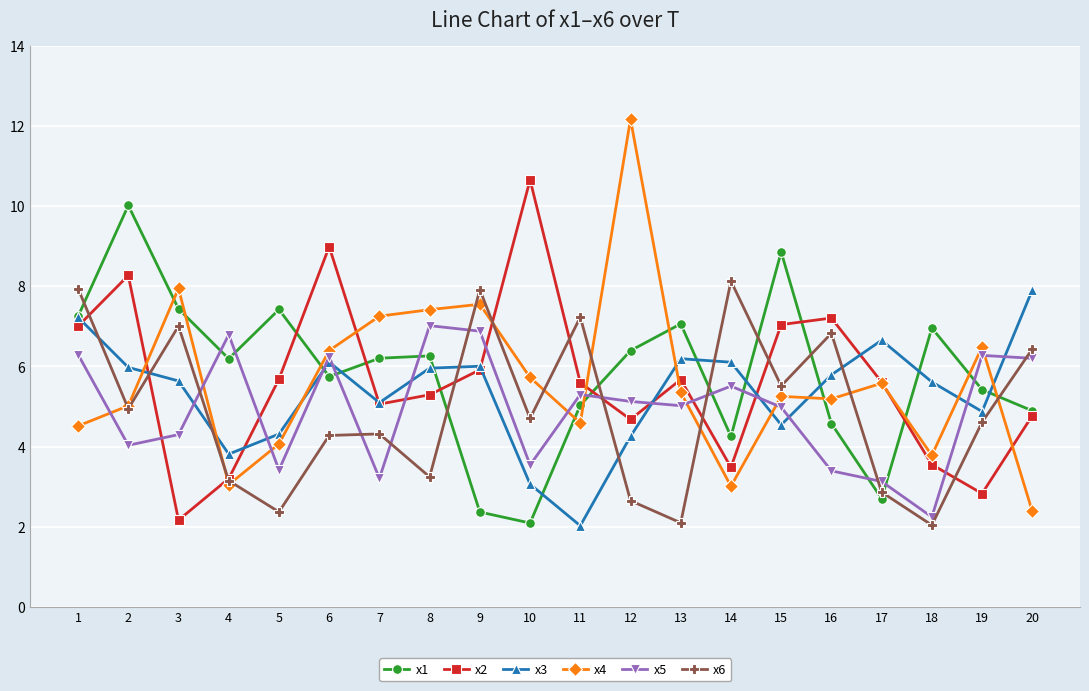

Between which two adjacent categories do x1 and x5 first intersect?

3 and 4